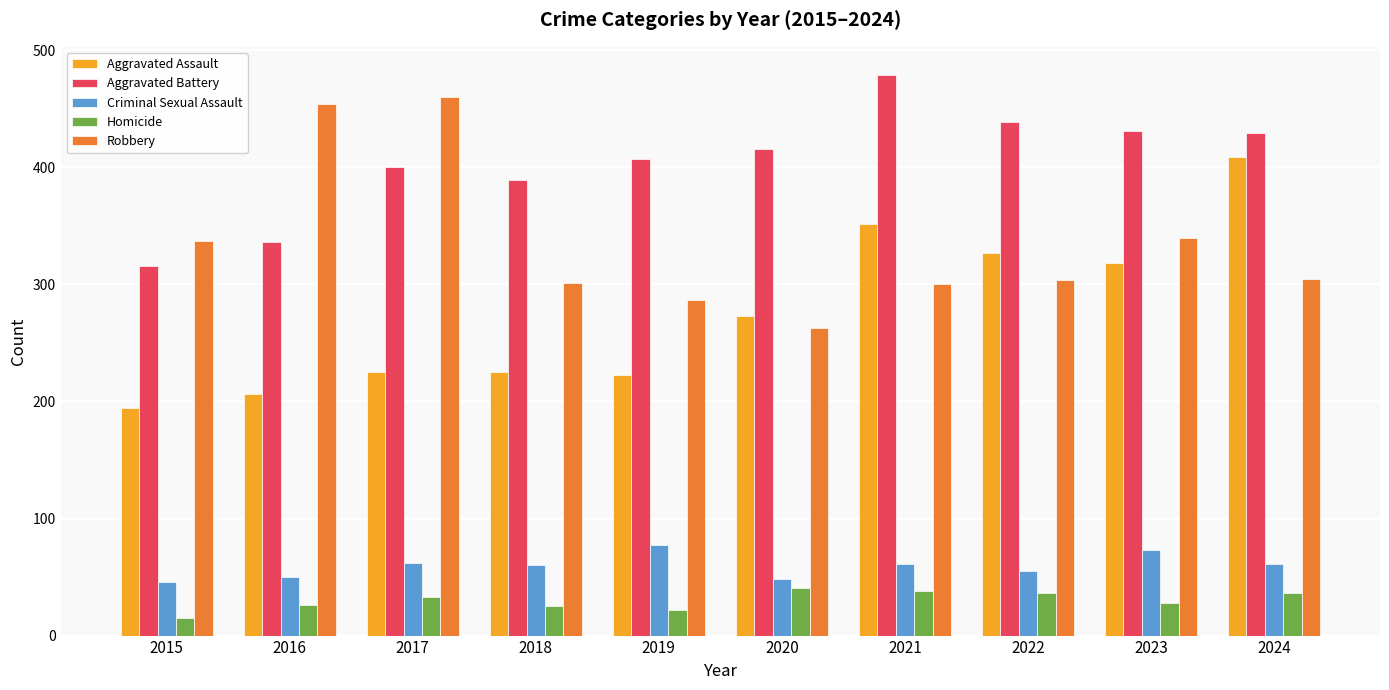

At which category does the chart reach its peak across all series?

2021